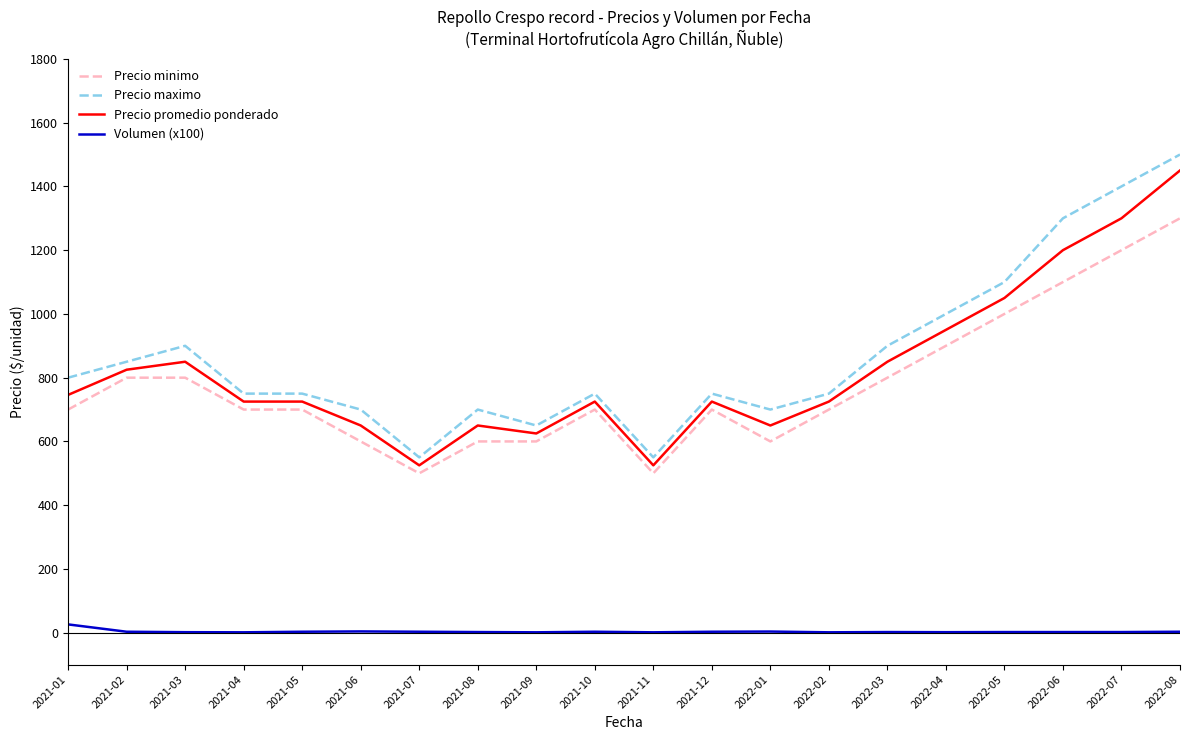

What are all the series names shown in the legend?

Precio minimo, Precio maximo, Precio promedio ponderado, Volumen (x100)